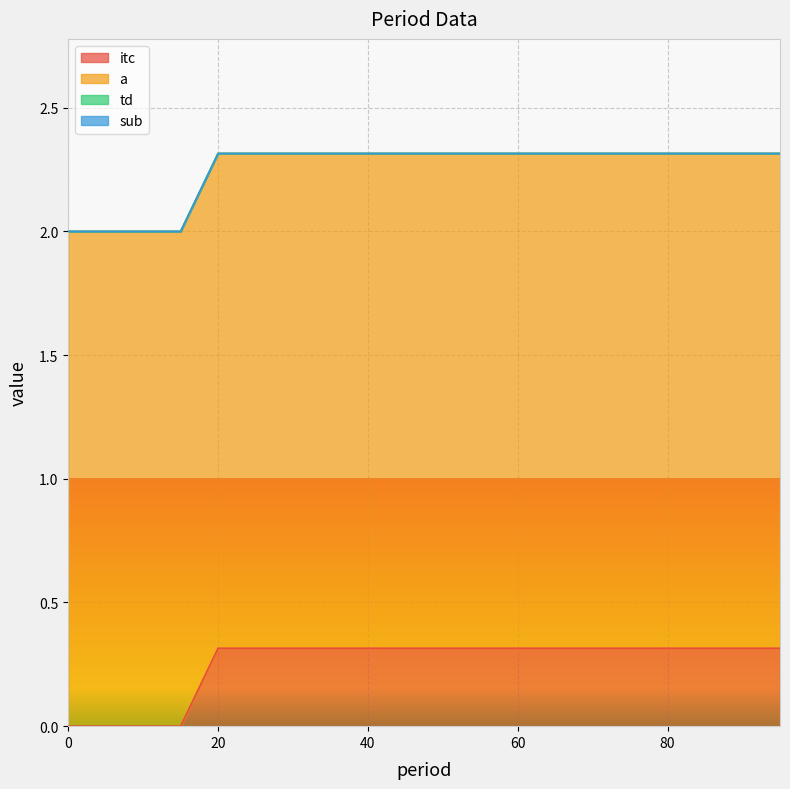

Rank the categories by a value from lowest to highest.

0, 5, 10, 15, 20, 25, 30, 35, 40, 45, 50, 55, 60, 65, 70, 75, 80, 85, 90, 95